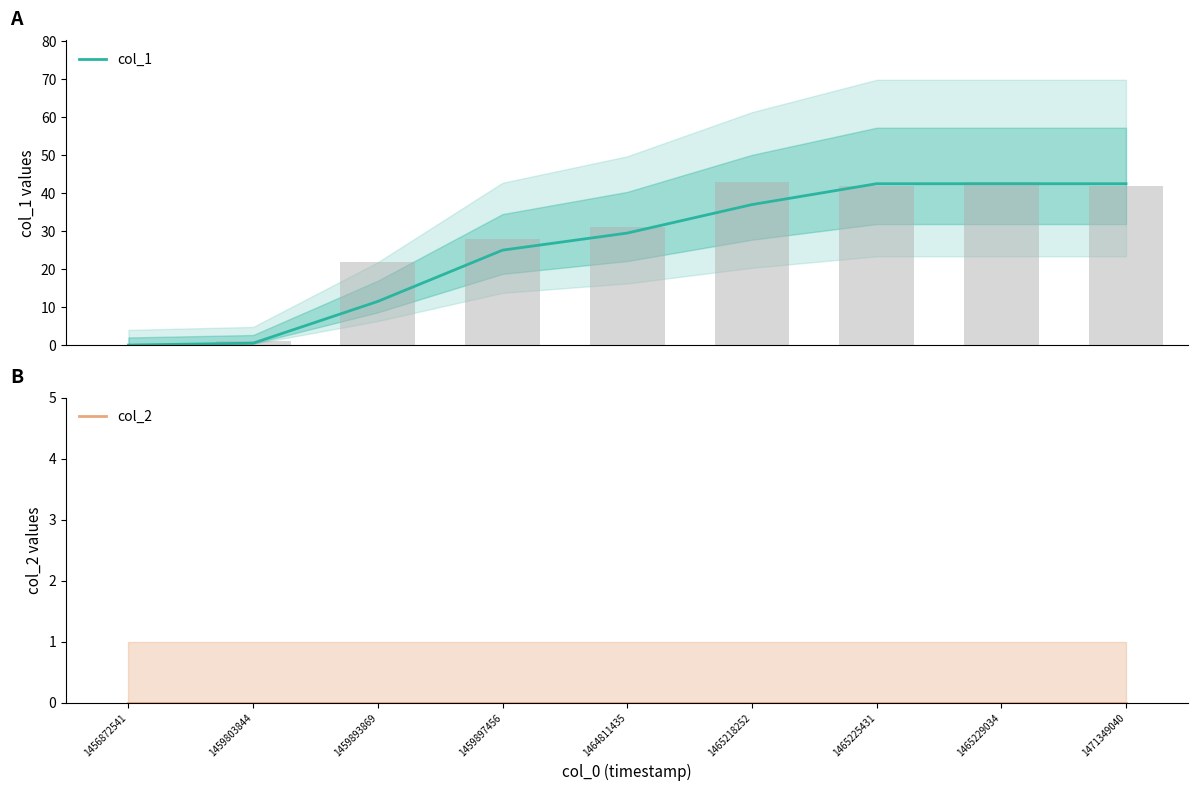

What is the difference between the maximum and second lowest values in the col_1 series?

42.0